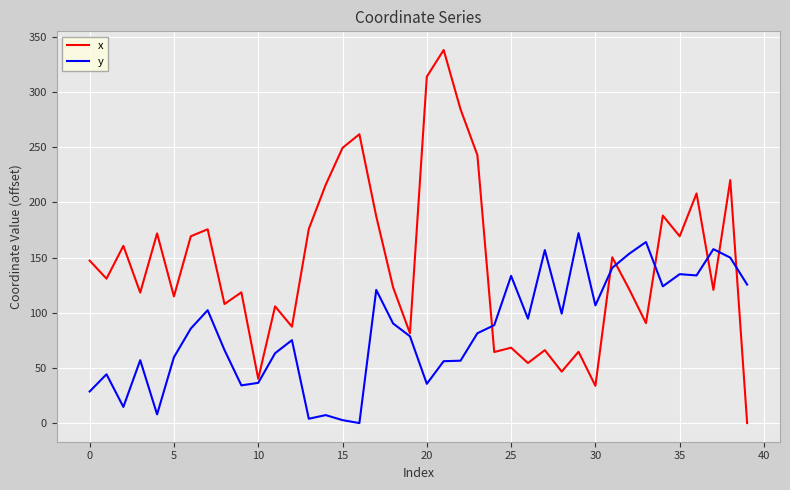

Rank the series by their maximum value, from lowest to highest.

y, x